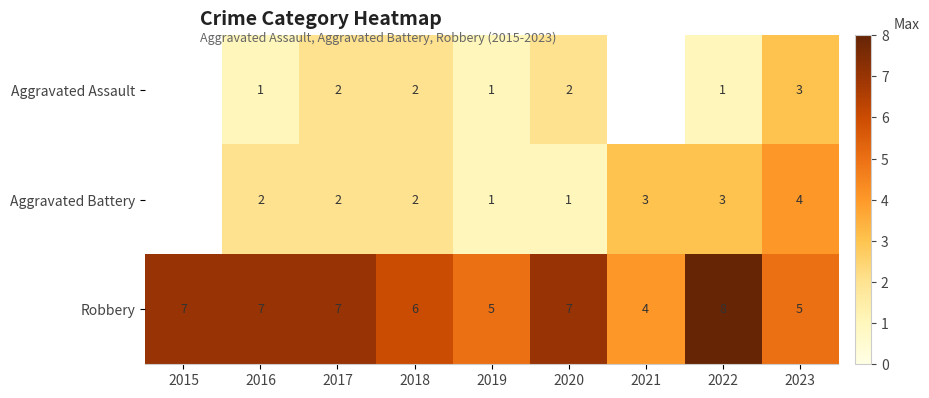

At which label does Robbery reach its peak?

2022